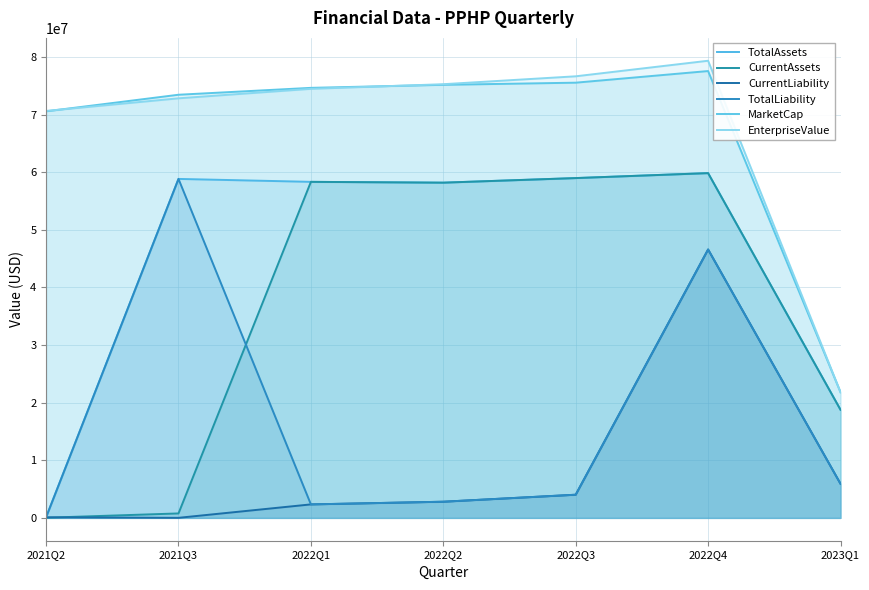

True or false: TotalAssets and CurrentLiability cross at least once.

False